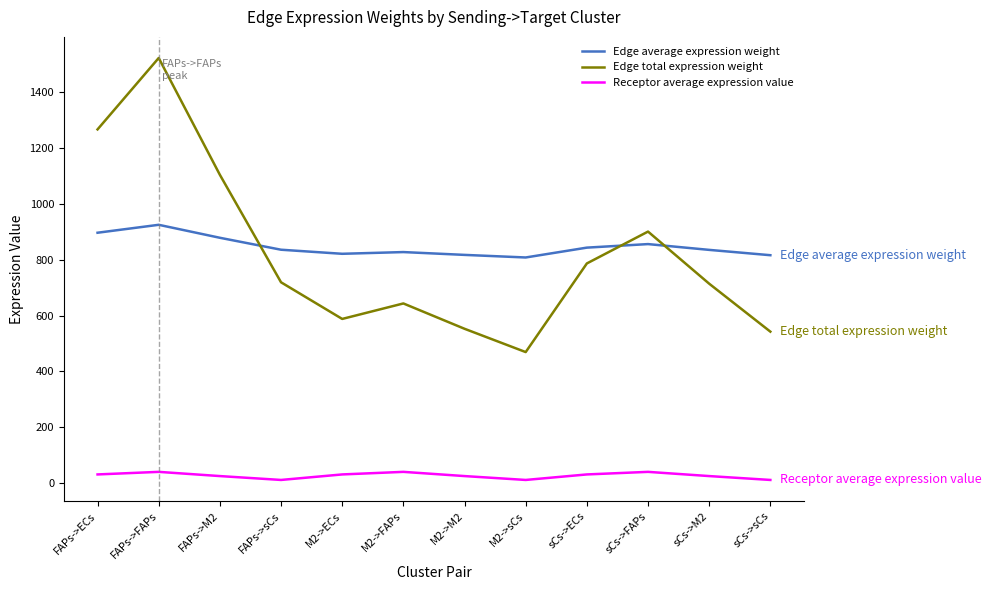

How many lines are shown in the chart?

3